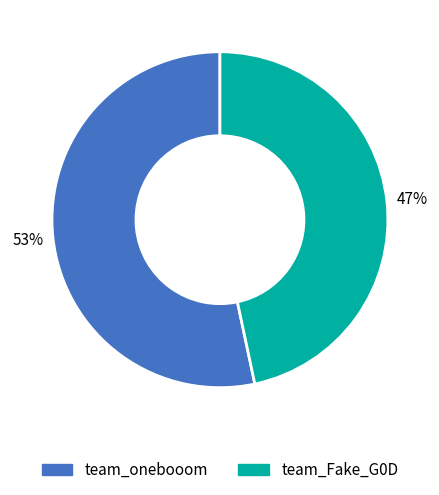

Do team_Fake_G0D and team_onebooom together represent more than half of the pie?

Yes